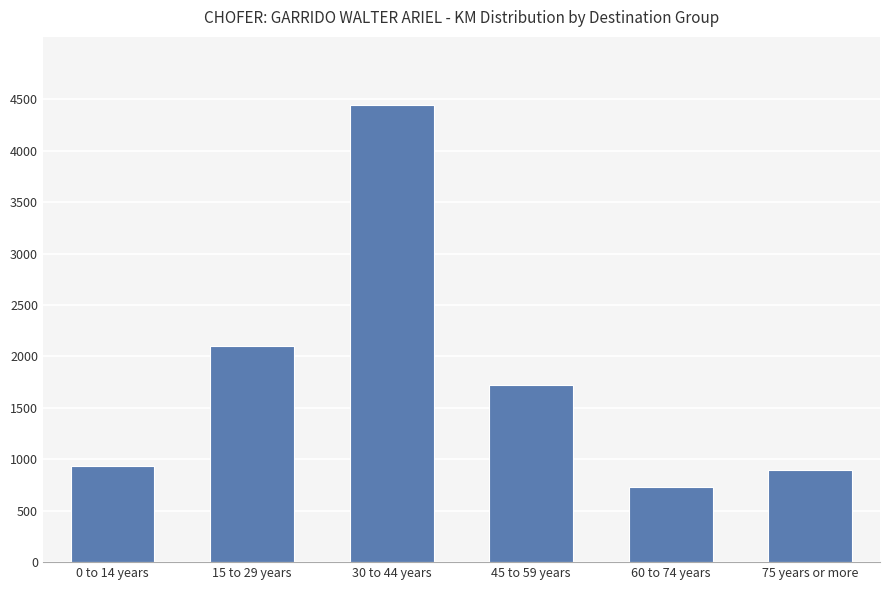

Reading left to right, what are all the values shown in this chart?

930	2100	4440	1726	730	892